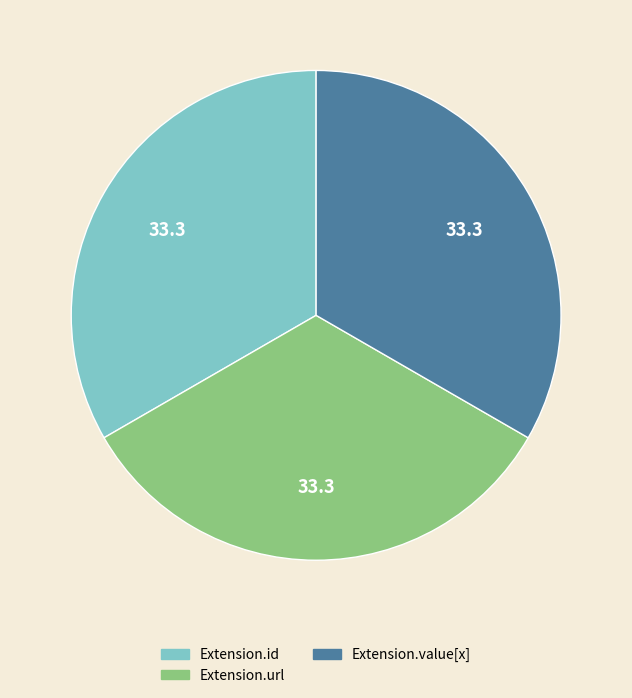

Is there any slice that represents more than half of the pie?

No